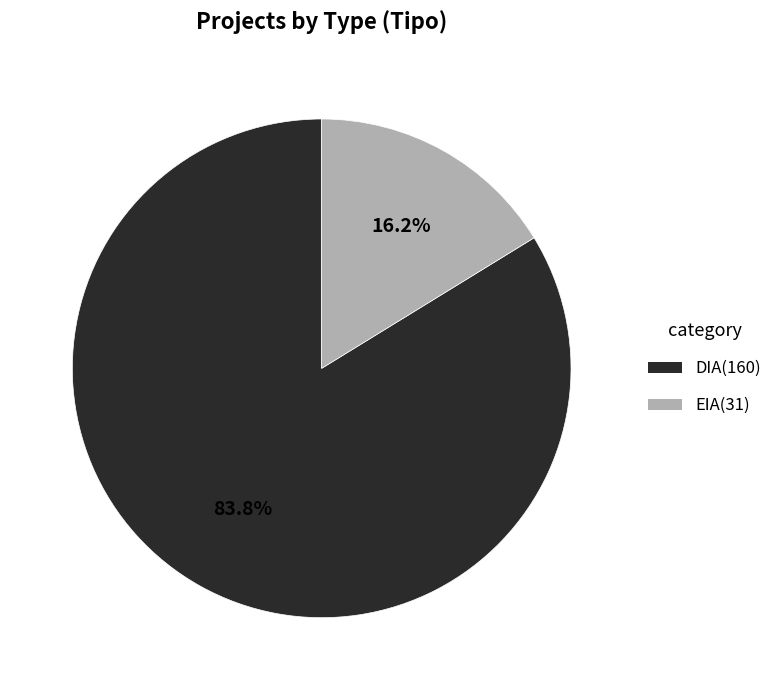

Which has a higher value, DIA or EIA?

DIA